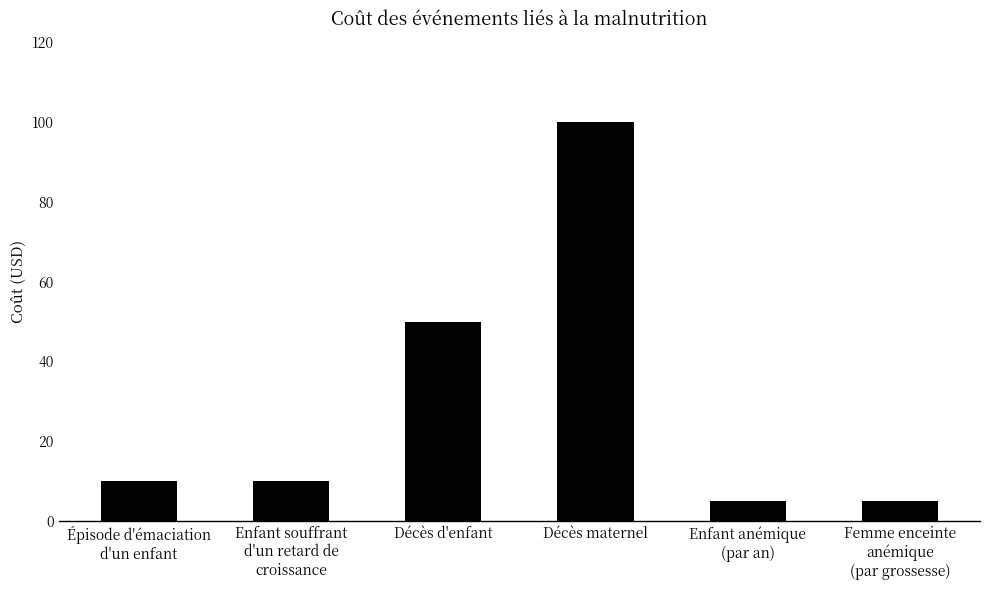

What is the greatest value displayed?

100